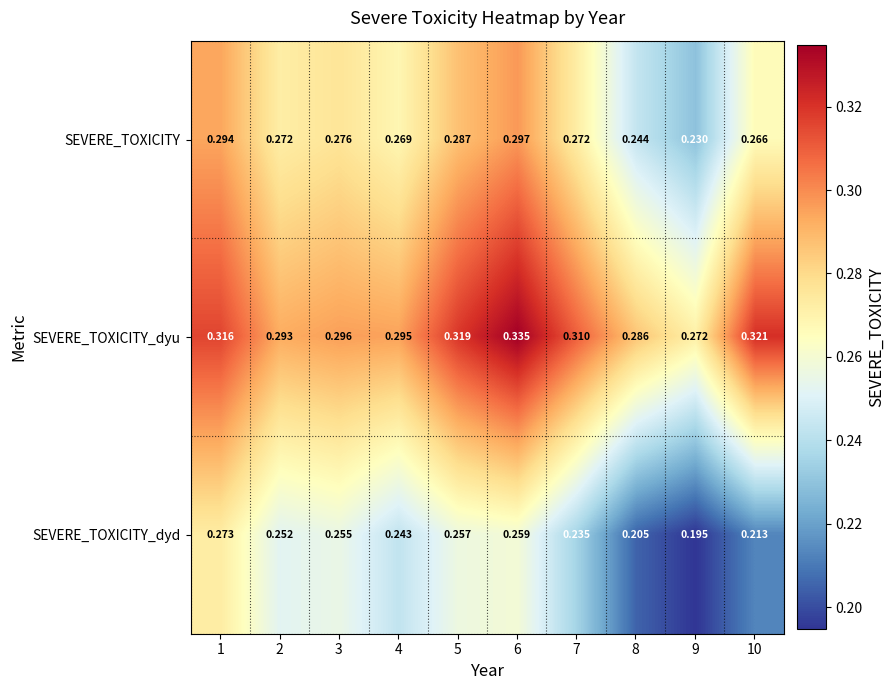

List the series in order of their peak value, highest first.

SEVERE_TOXICITY_dyu, SEVERE_TOXICITY, SEVERE_TOXICITY_dyd